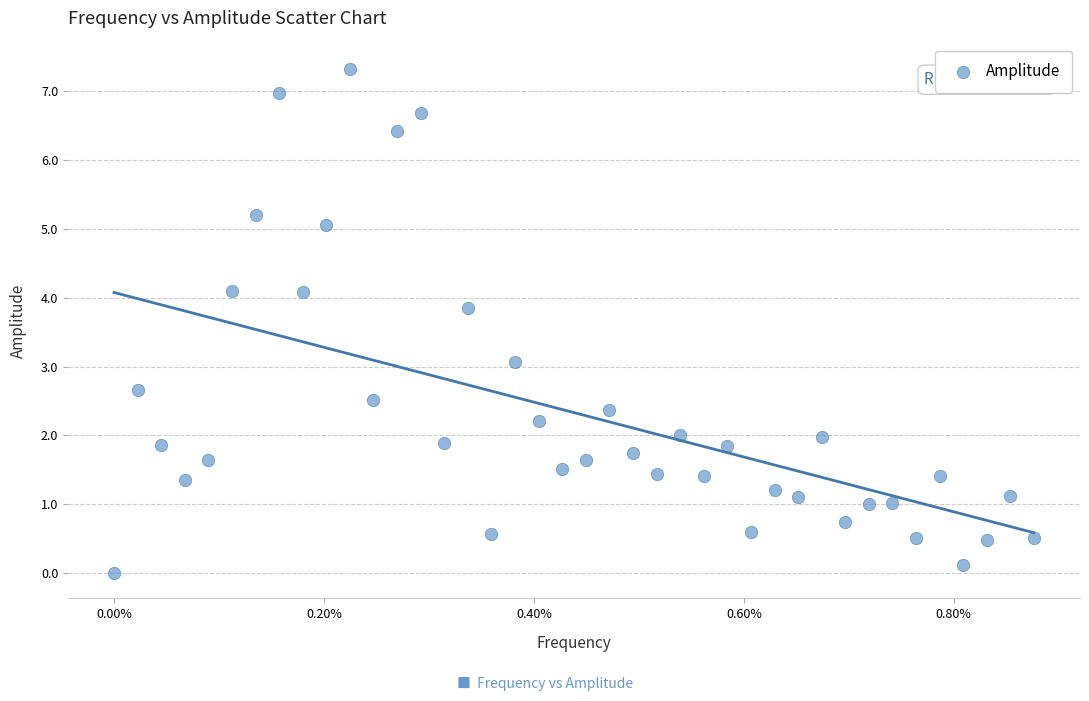

What is the range of Y values (max minus min)?

7.3